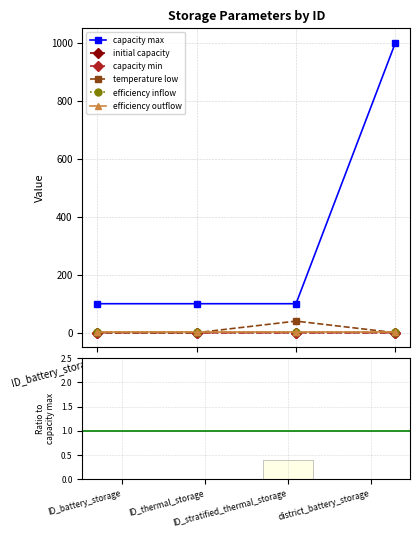

What is the average value of the temperature low series?

0.1